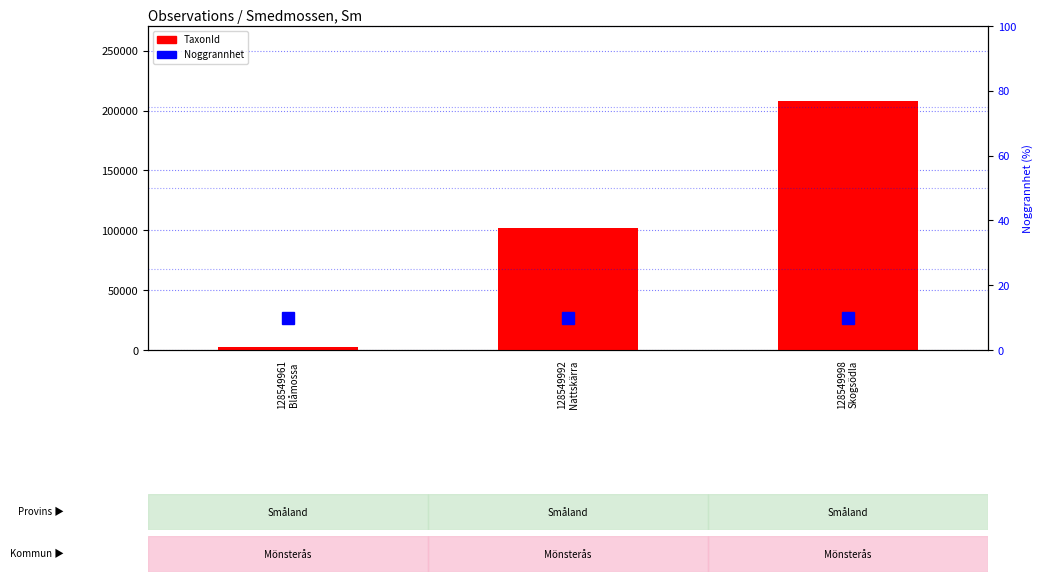

Is it true that the value at 128549998
Skogsödla is 366747?

False